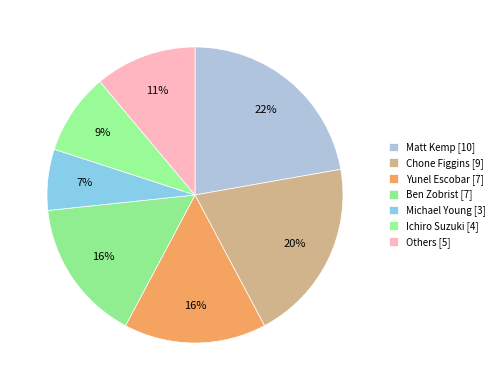

How many segments does this pie chart have?

7